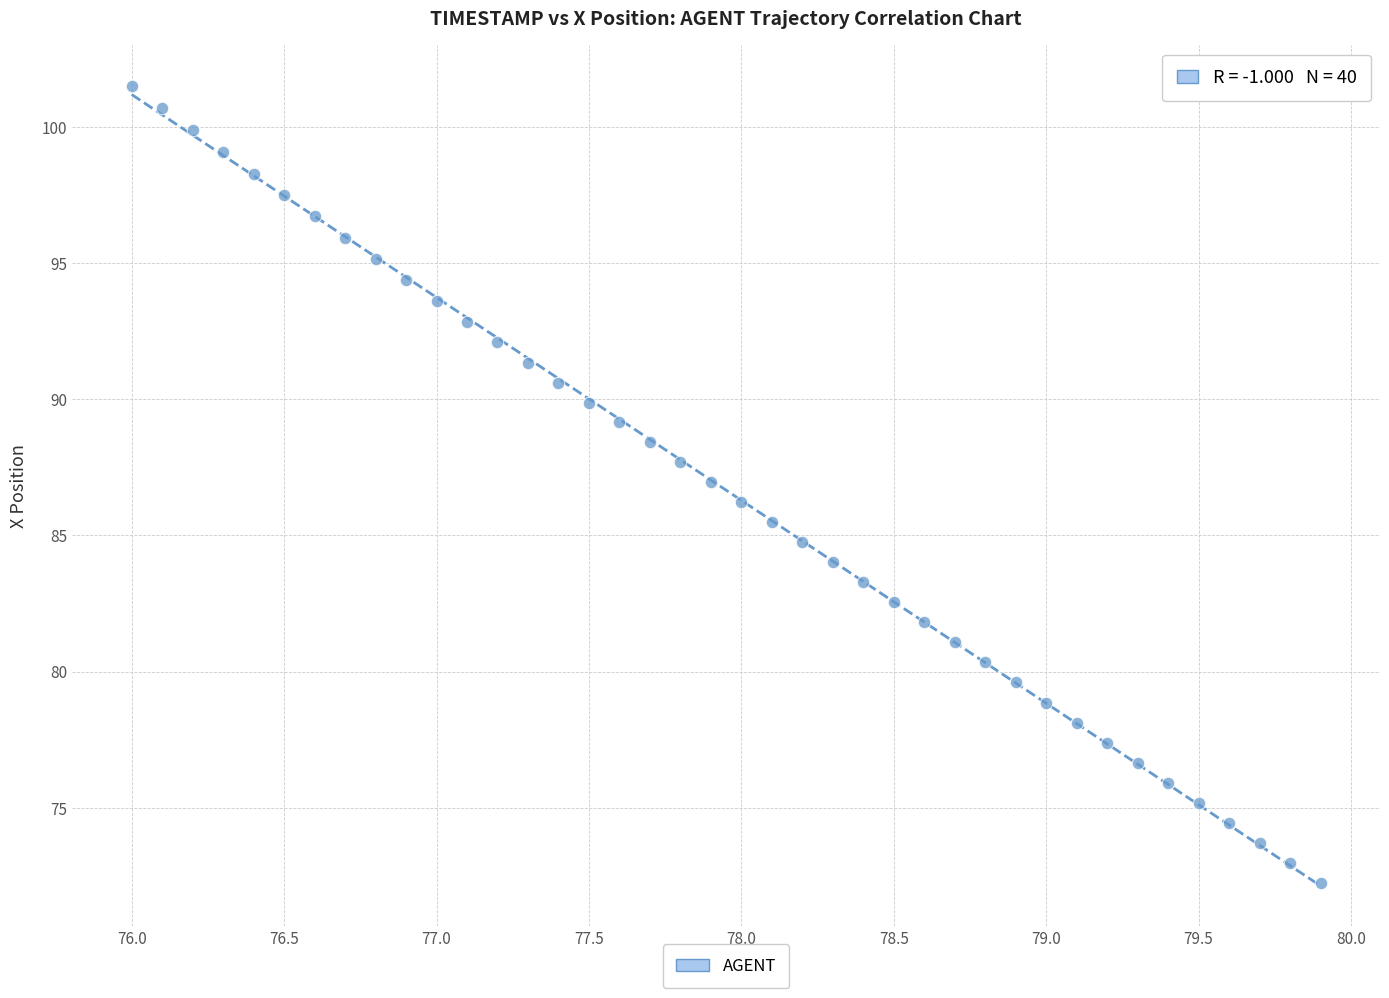

What is the range of Y values (max minus min)?

29.3